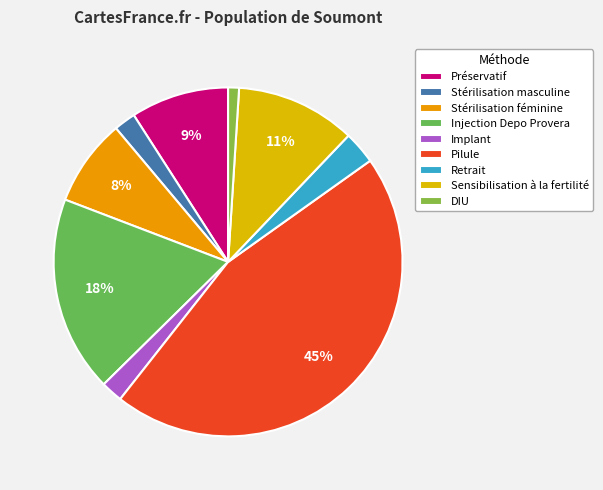

The Injection Depo Provera slice represents 33% of the pie. True or false?

False